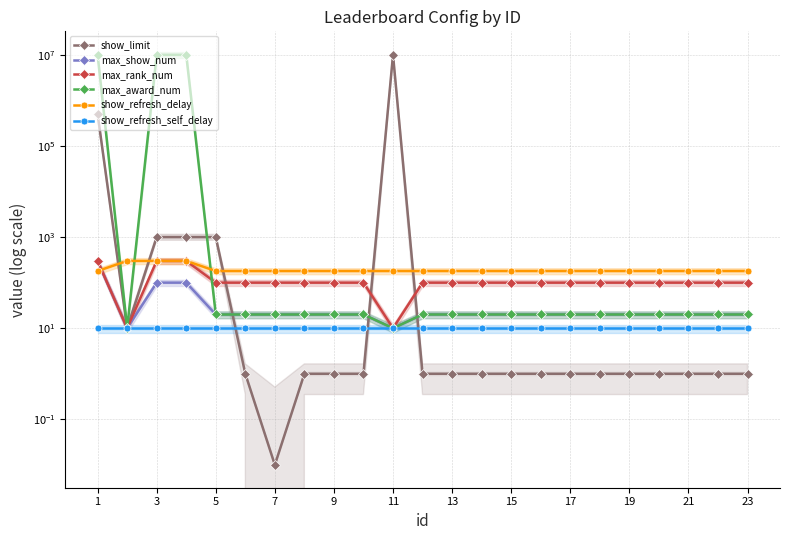

True or false: show_refresh_self_delay has more than 0 interior local peaks.

False